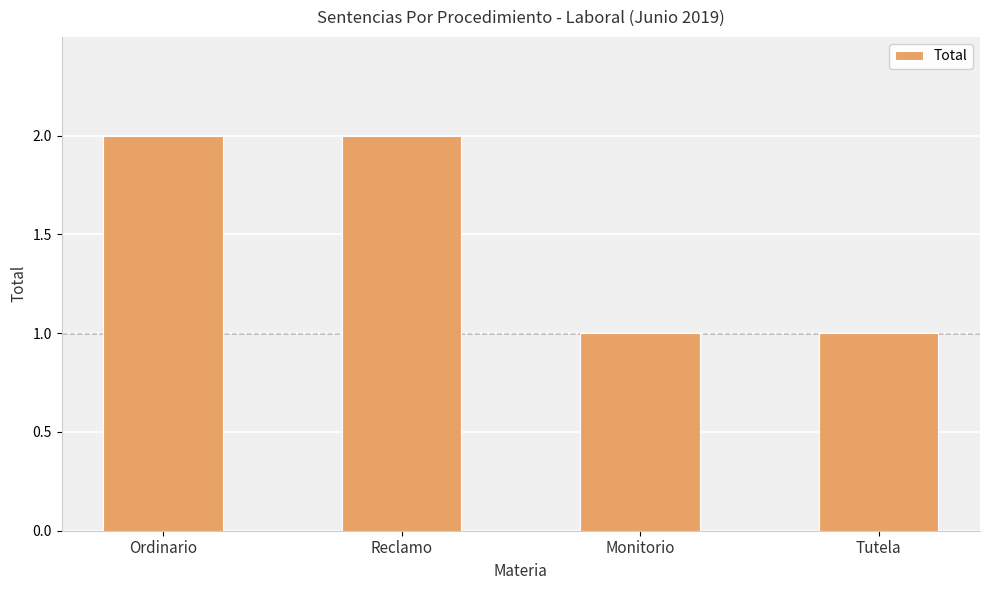

Between Ordinario and Tutela, which is larger?

Ordinario